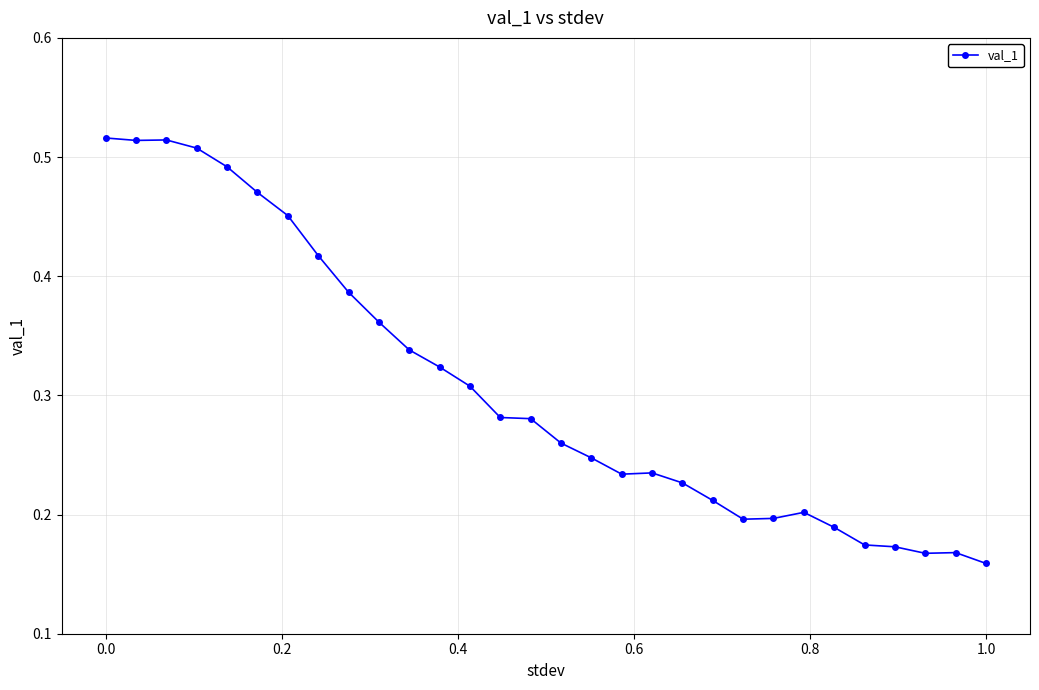

True or false: there are more than 1 points higher than both neighbors.

True